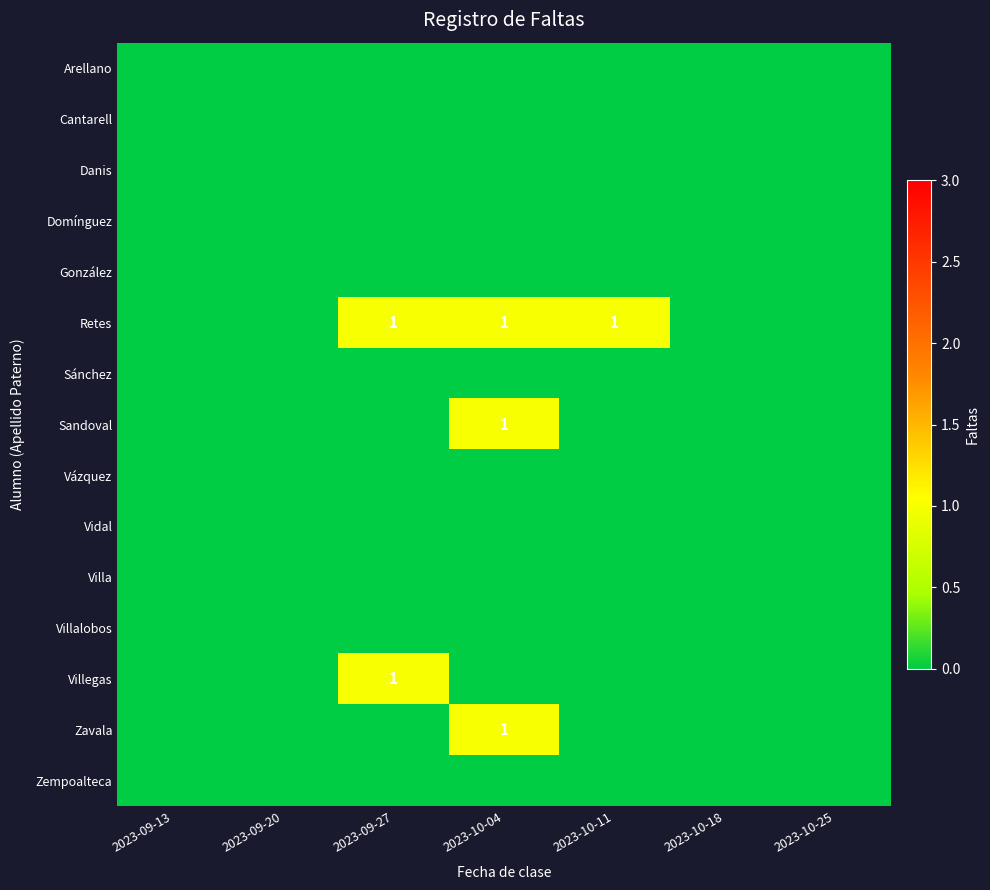

Count the number of data series in this chart.

15